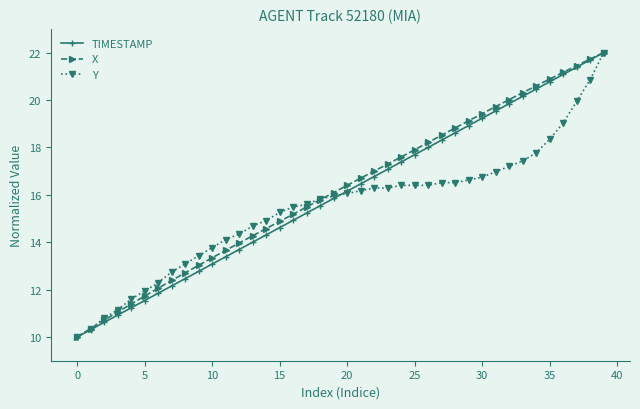

What is the value of the X point at the 4th from the left?

11.1